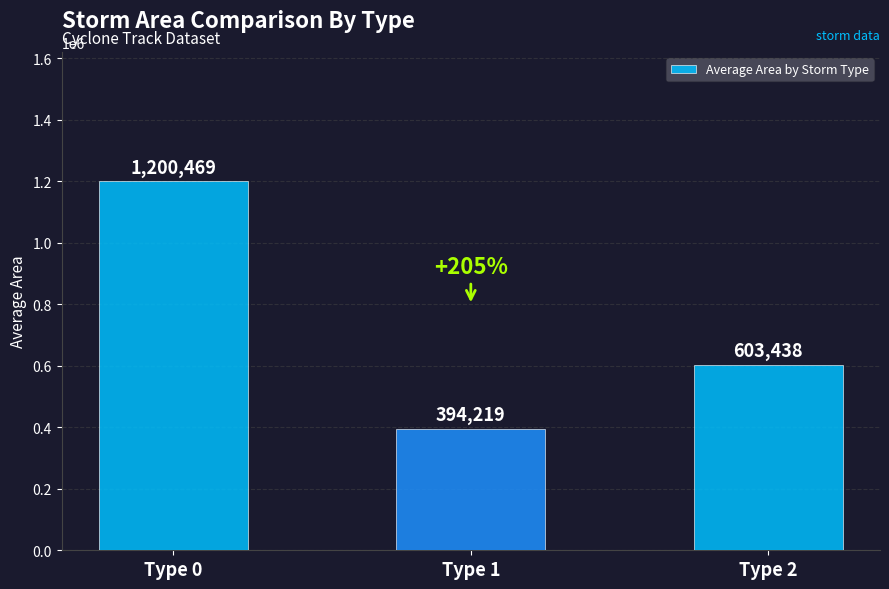

List the labels in order of value, smallest first.

Type 1, Type 2, Type 0